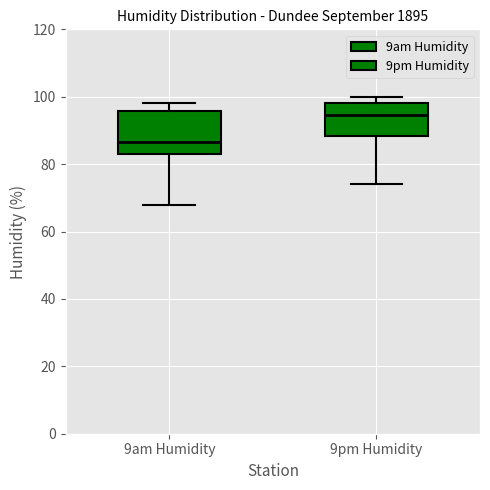

Which box is the tallest, from its lower edge to its upper edge?

9am Humidity